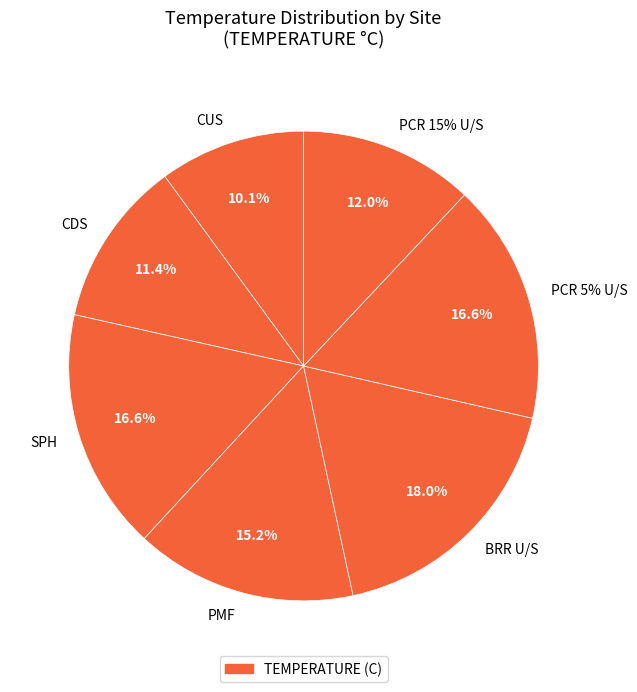

Count the number of slices in the pie.

7